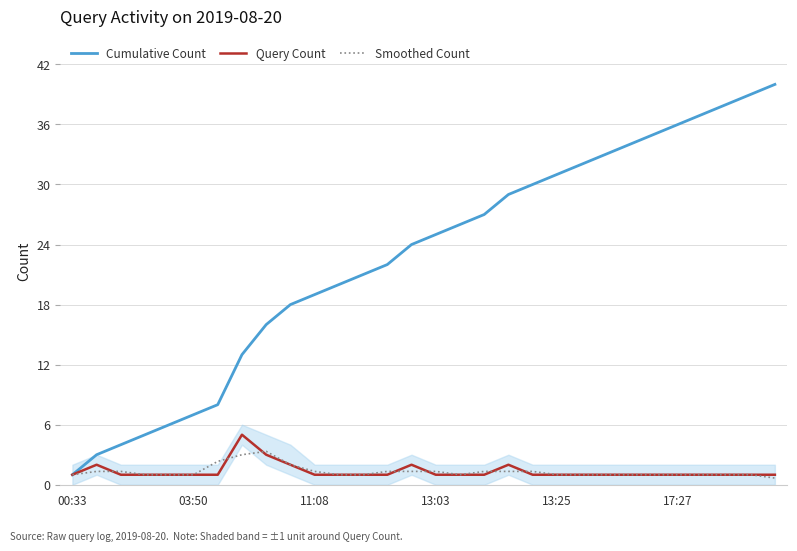

Rank the series at 16 from highest to lowest value.

Cumulative Count, Query Count, Smoothed Count